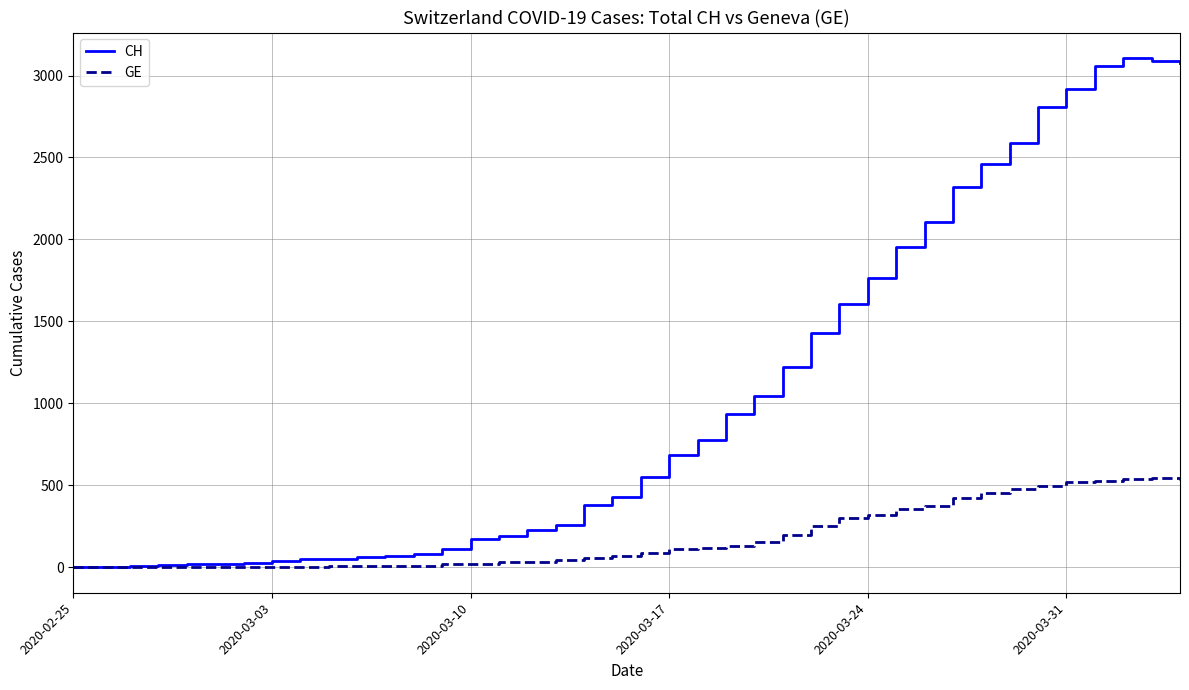

Rank the series by their average value, from lowest to highest.

GE, CH